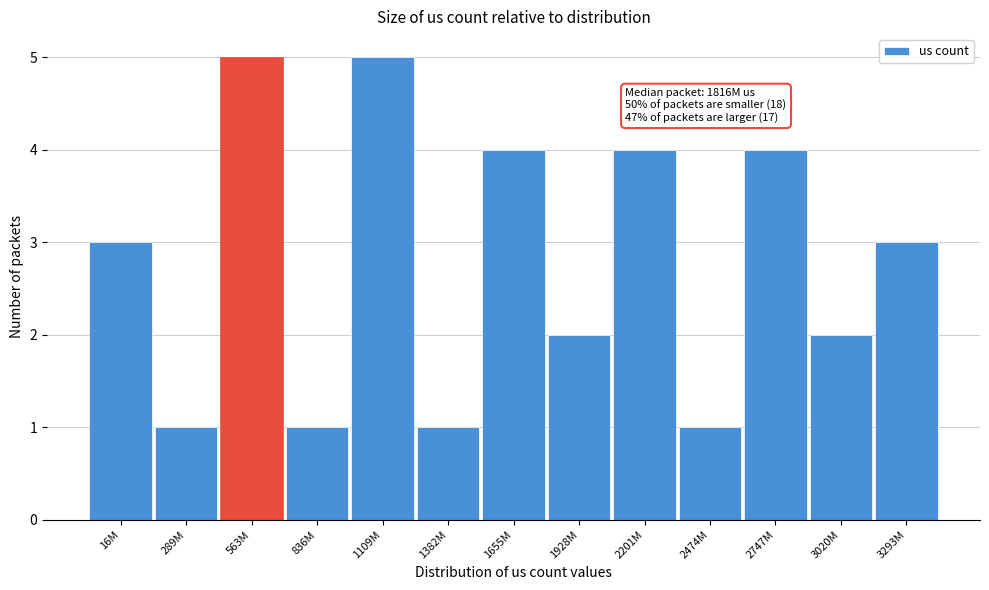

Reading left to right, extract all data points from this chart.

3	1	5	1	5	1	4	2	4	1	4	2	3